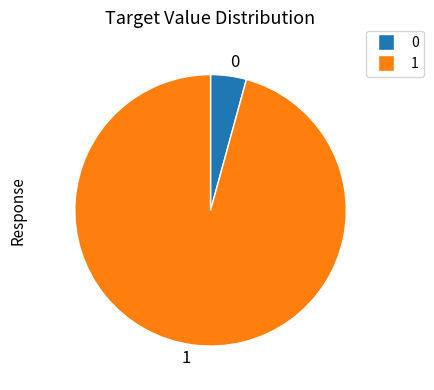

What is the smallest slice in the pie chart?

0